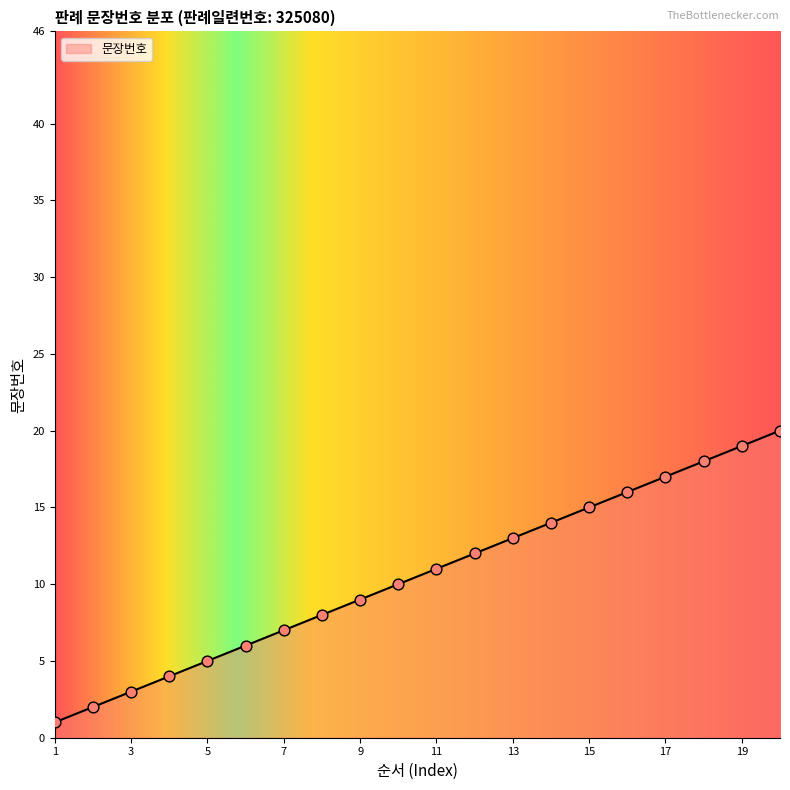

What is the ratio of the value at 2 to the value at 19?

0.1